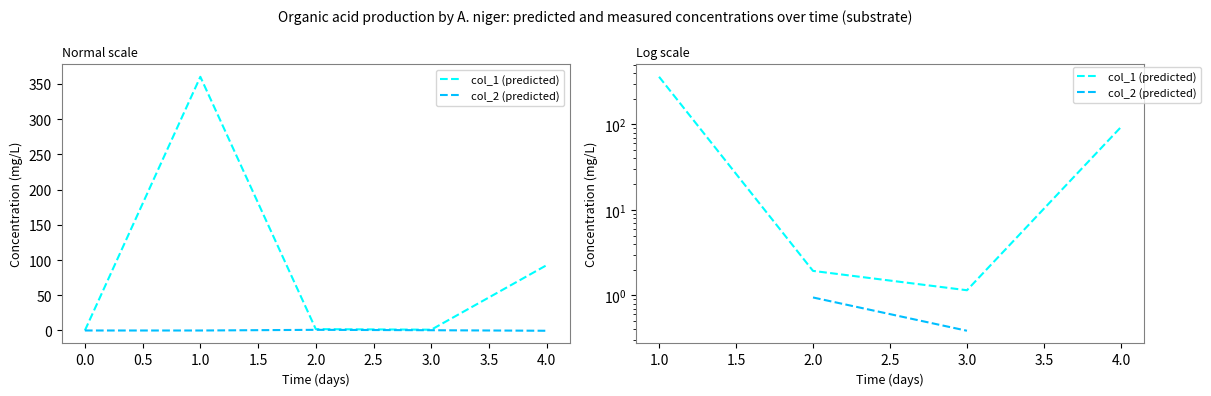

Which category has the lowest value across all series?

3.0